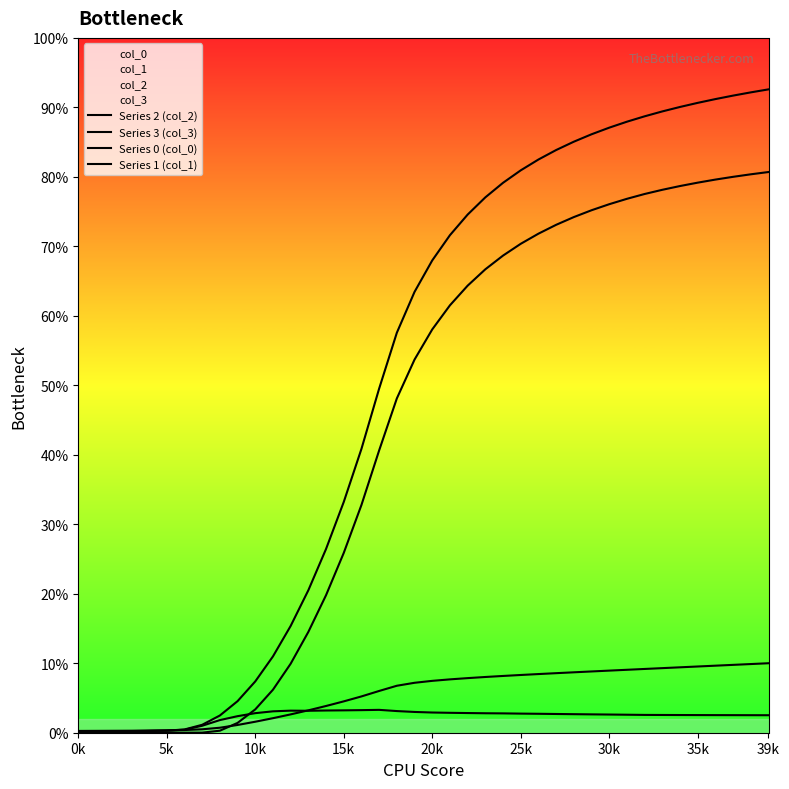

How many series are shown in this chart?

4